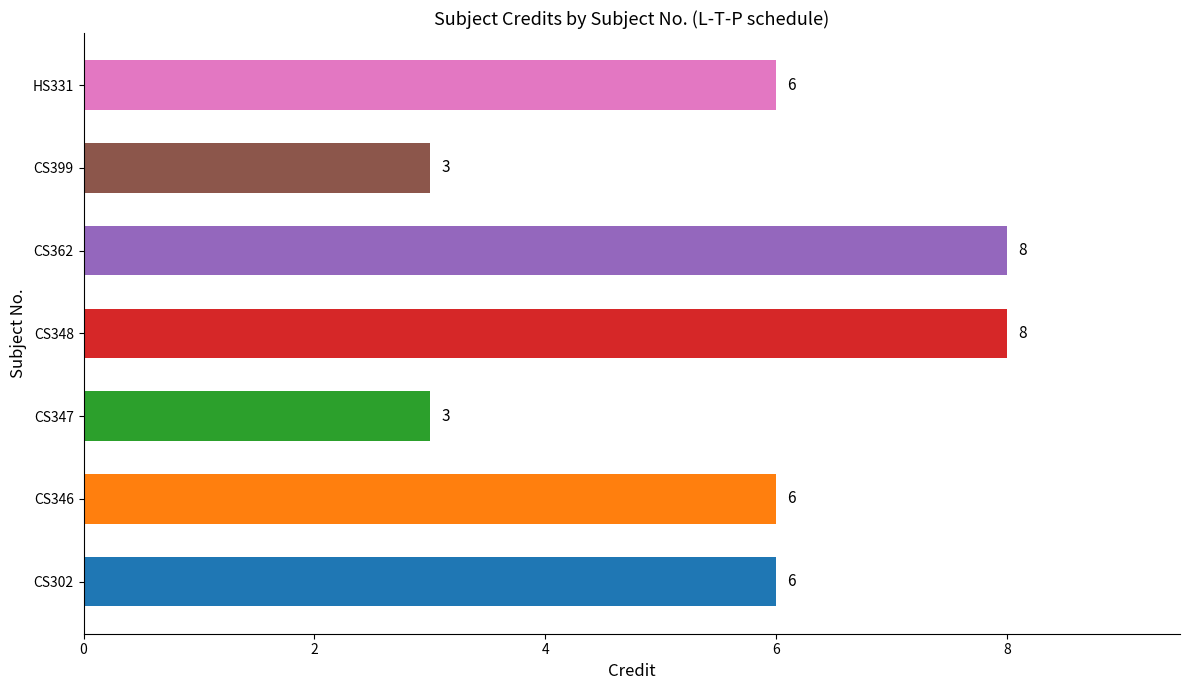

How many data points does each series have?

7